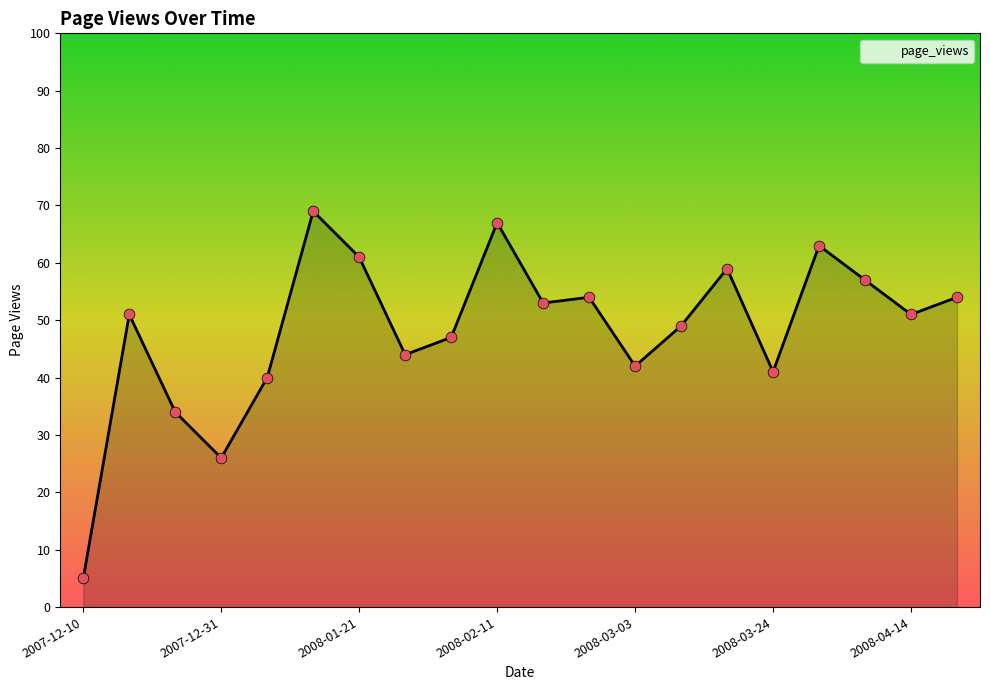

What is the difference between the maximum and minimum values?

64